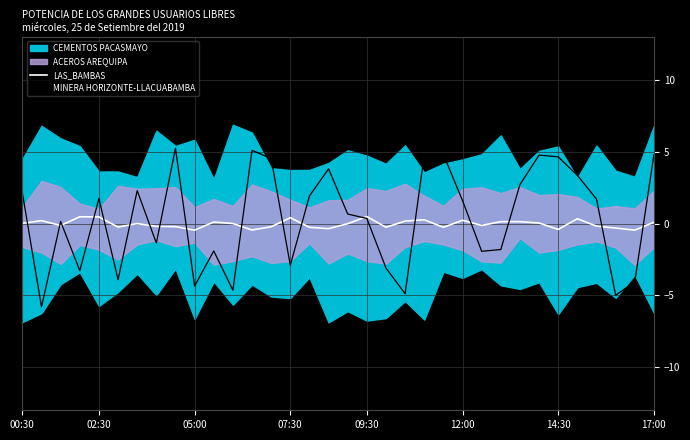

True or false: MINERA HORIZONTE-LLACUABAMBA has a value of 1.9 at 21.

False